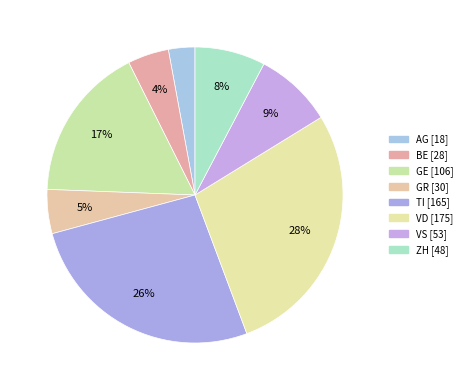

To the nearest percent, what percentage of the pie is TI?

26%